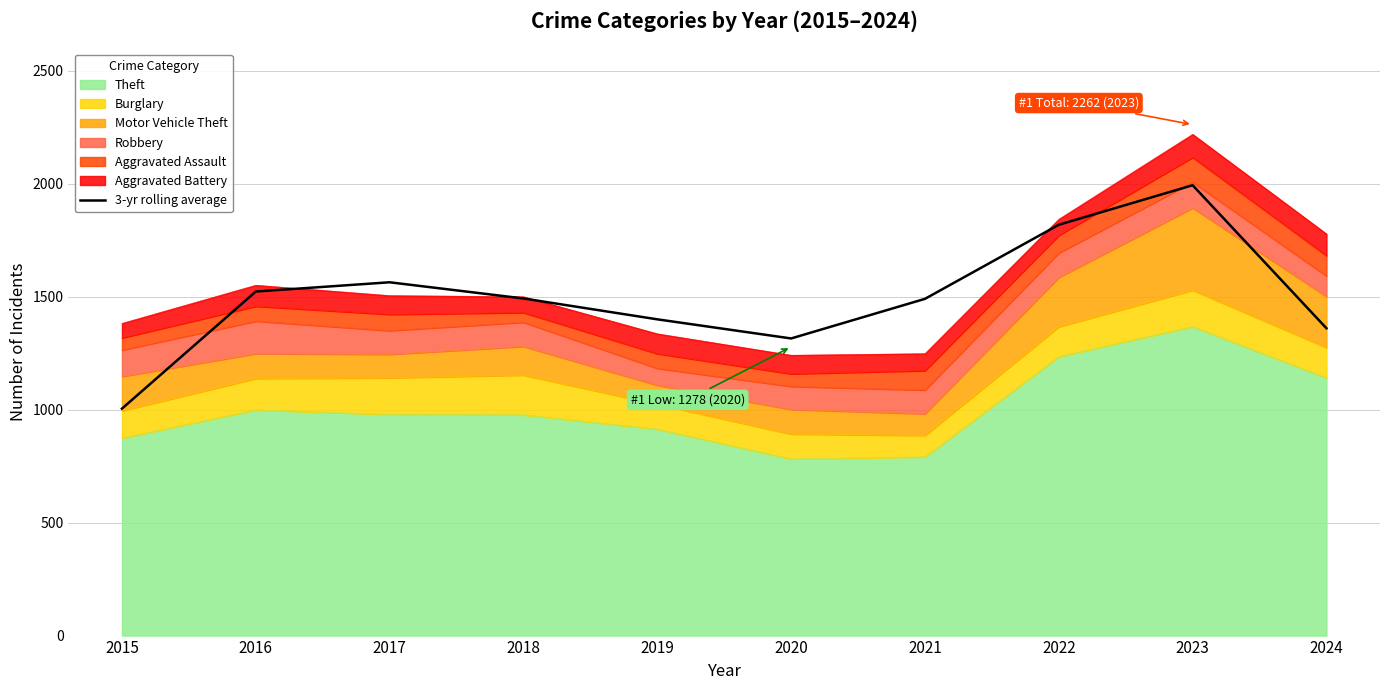

Reading right to left, list all the values displayed in this chart.

1360.3	1993.7	1818.7	1490.7	1315.3	1400.0	1492.3	1564.0	1523.0	1004.7